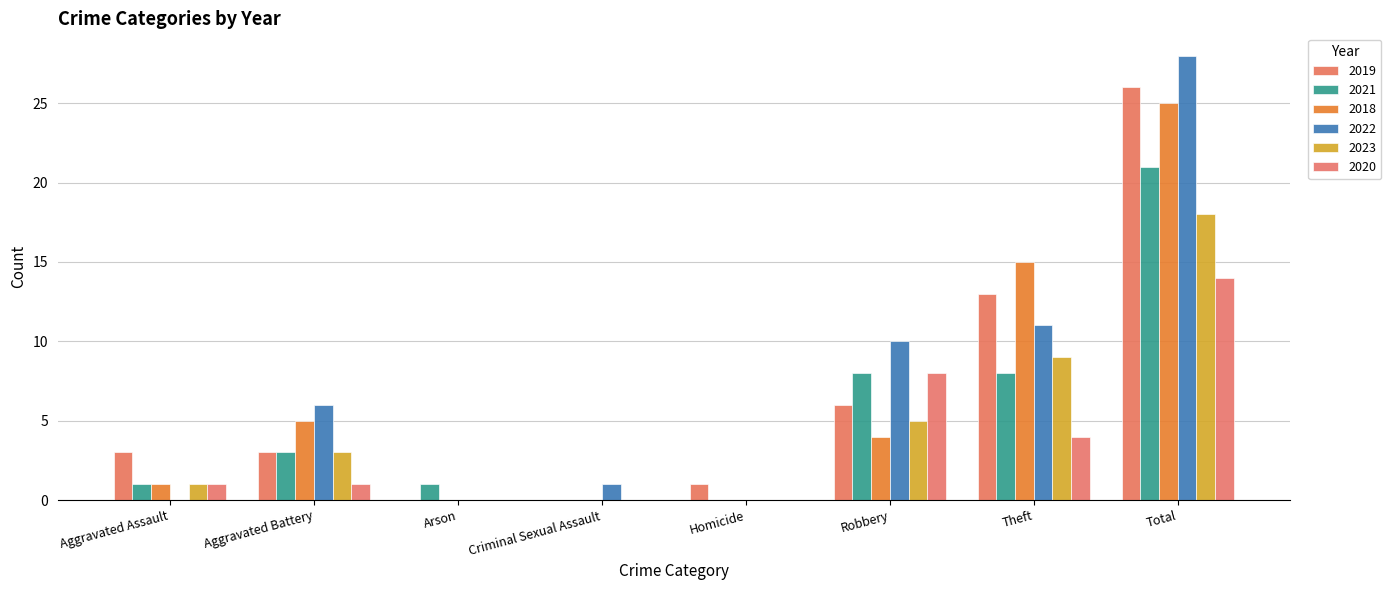

What is the difference between the second highest and minimum values in the 2018 series?

15